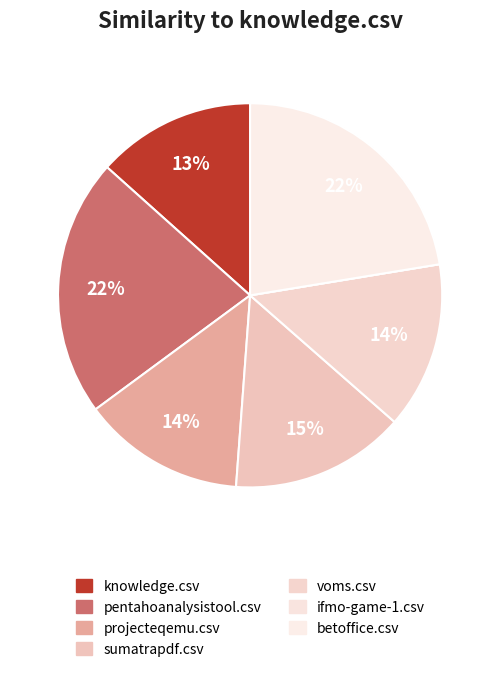

To the nearest percent, what portion does sumatrapdf.csv represent?

15%